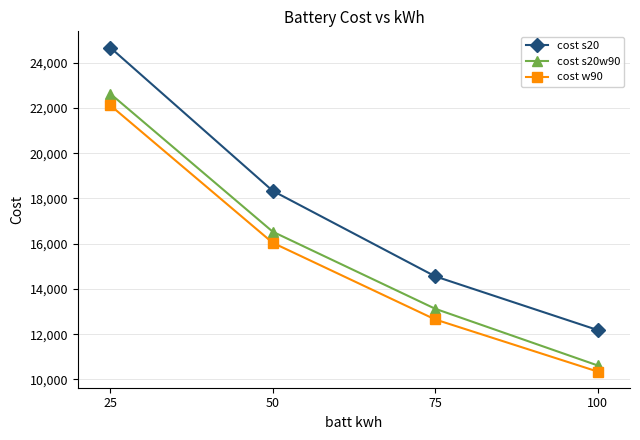

Reading right to left, what are all the values shown in this chart?

cost s20: 12185.4	14558.7	18337.5	24672.1
cost s20w90: 10620.5	13126.1	16531.6	22632.0
cost w90: 10349.7	12653.2	16041.3	22119.0